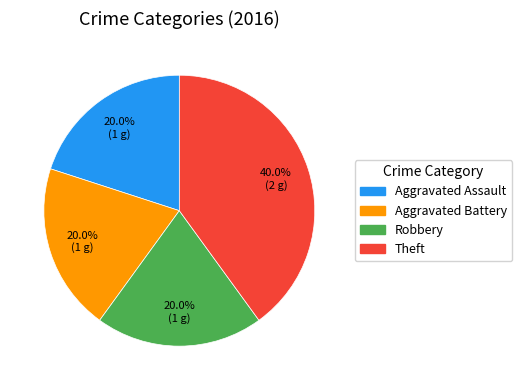

Which slice is the largest?

Theft